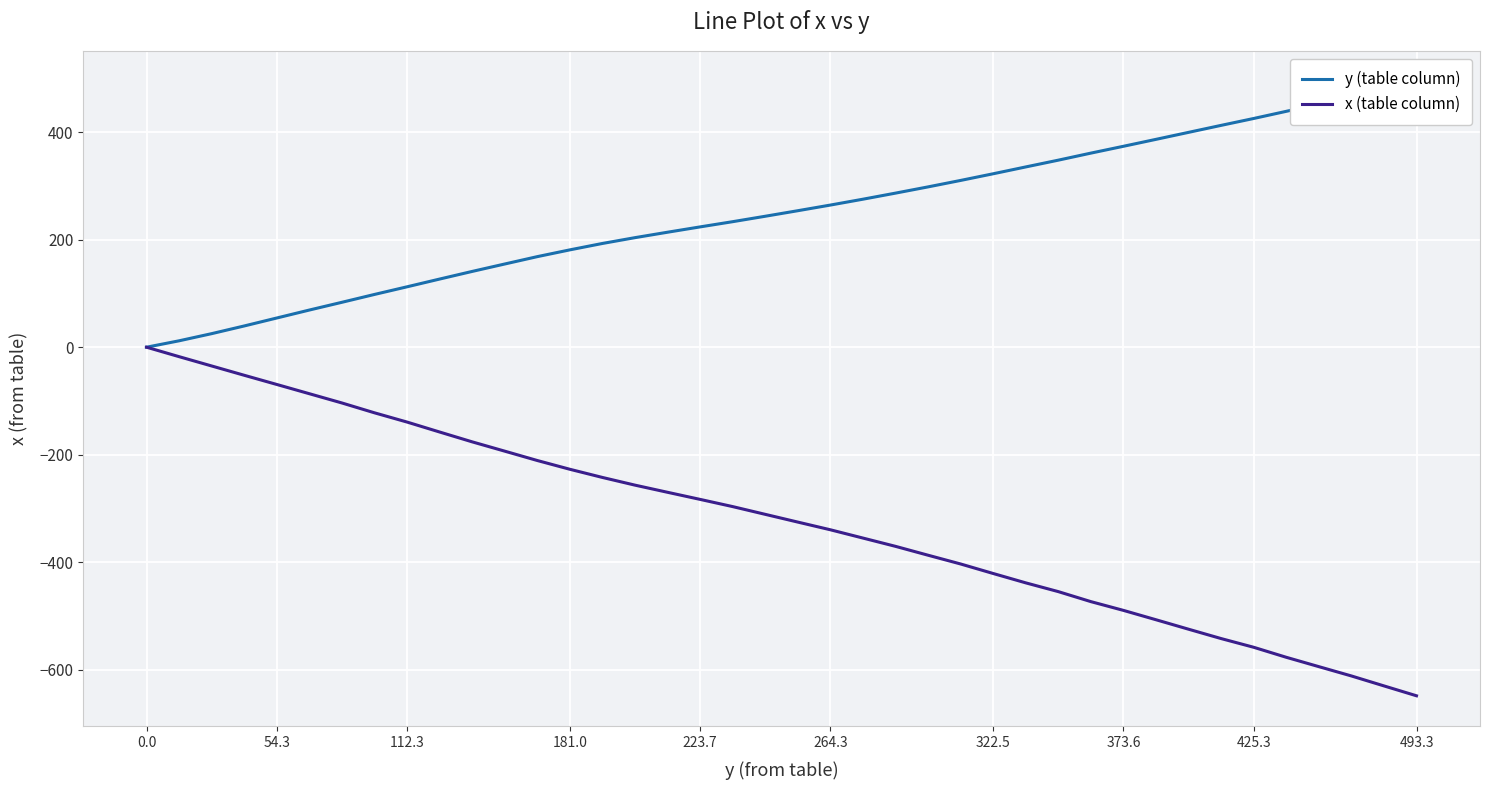

What position from the left is 19?

20